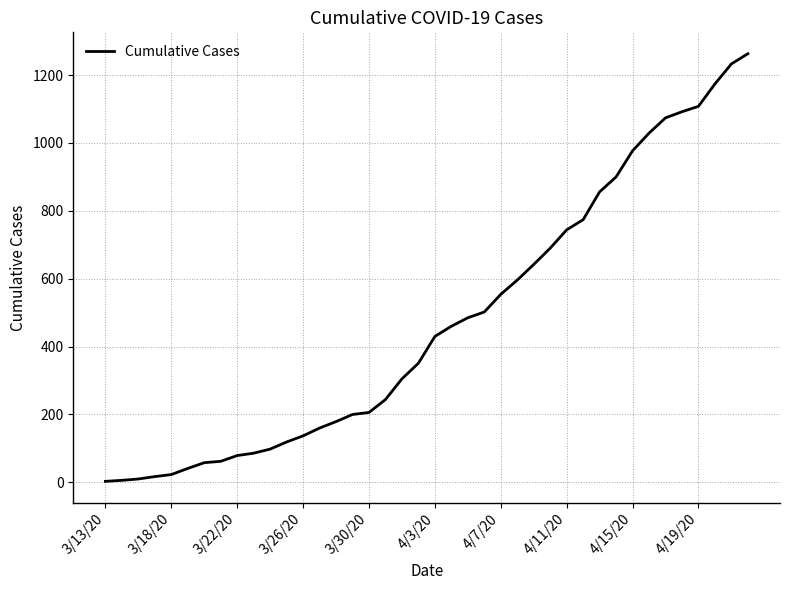

What is the difference between the maximum and minimum values?

1260